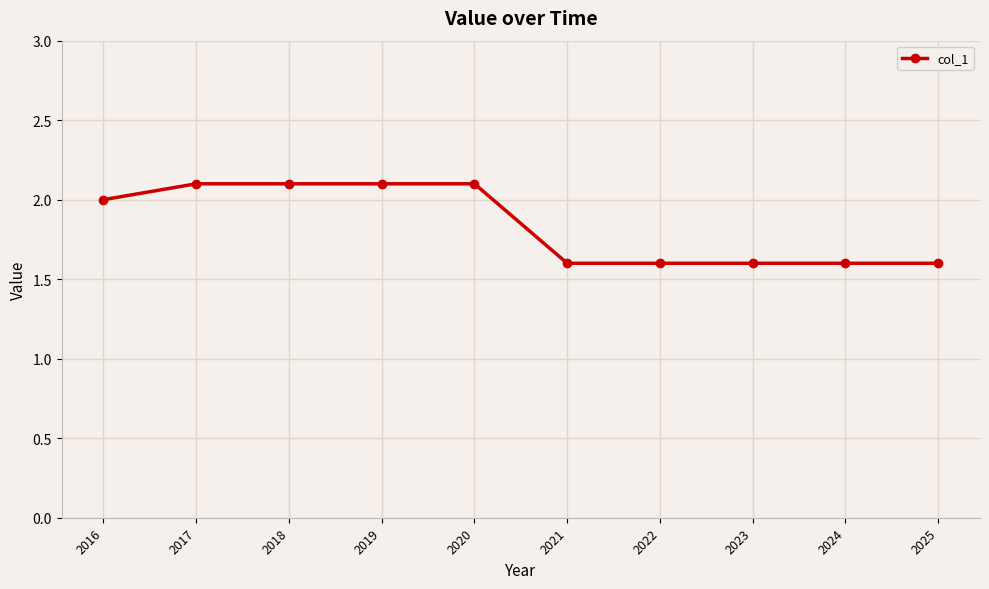

What is the change in value from 2018 to 2025?

-0.5